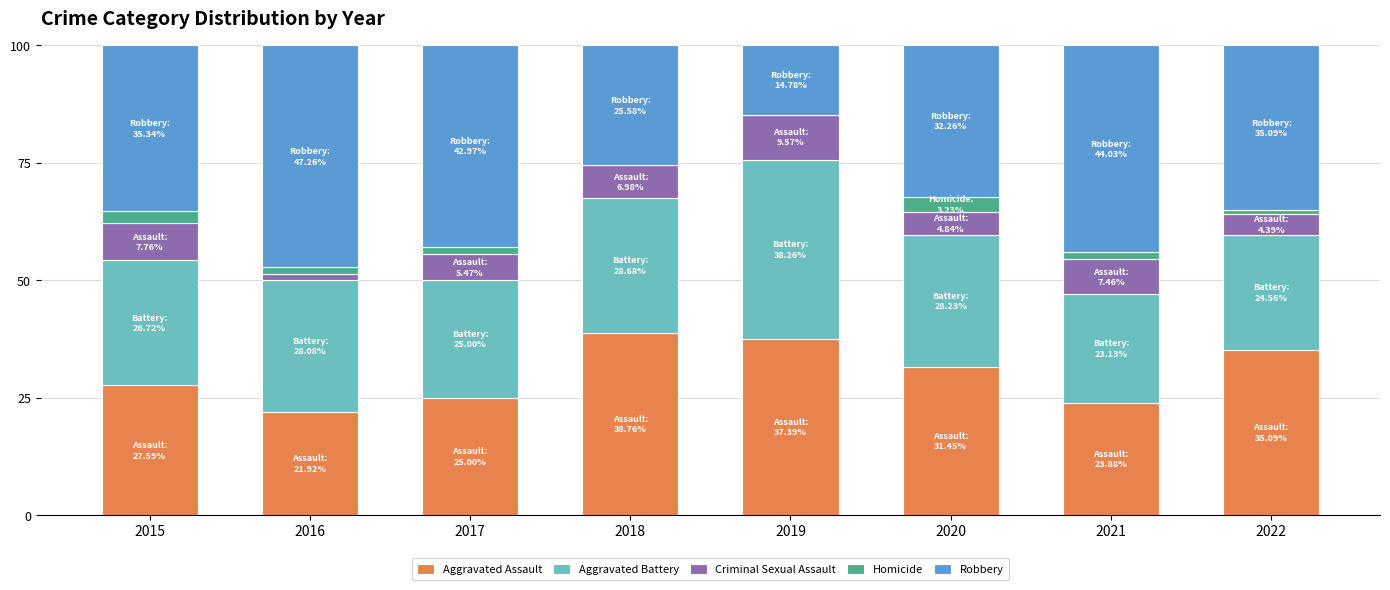

What is the sum of all Aggravated Assault values?

241.1